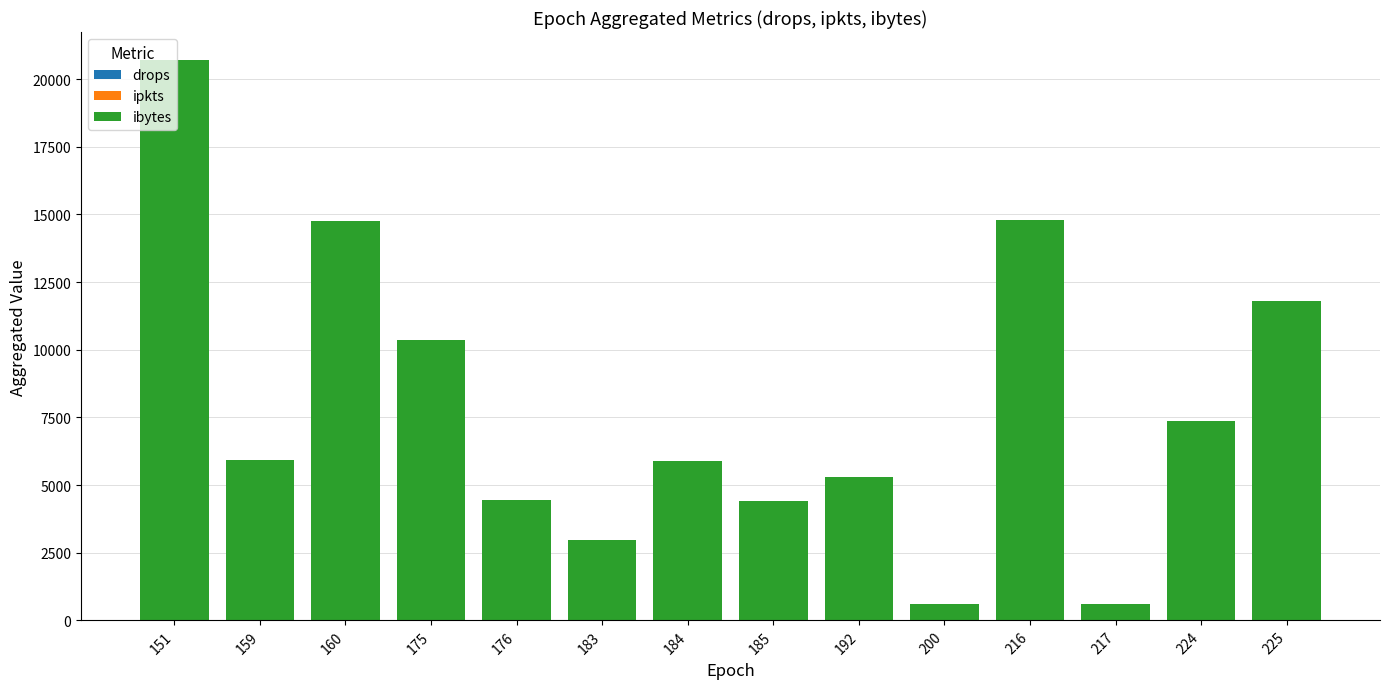

At which category is the sum across all series the highest?

151